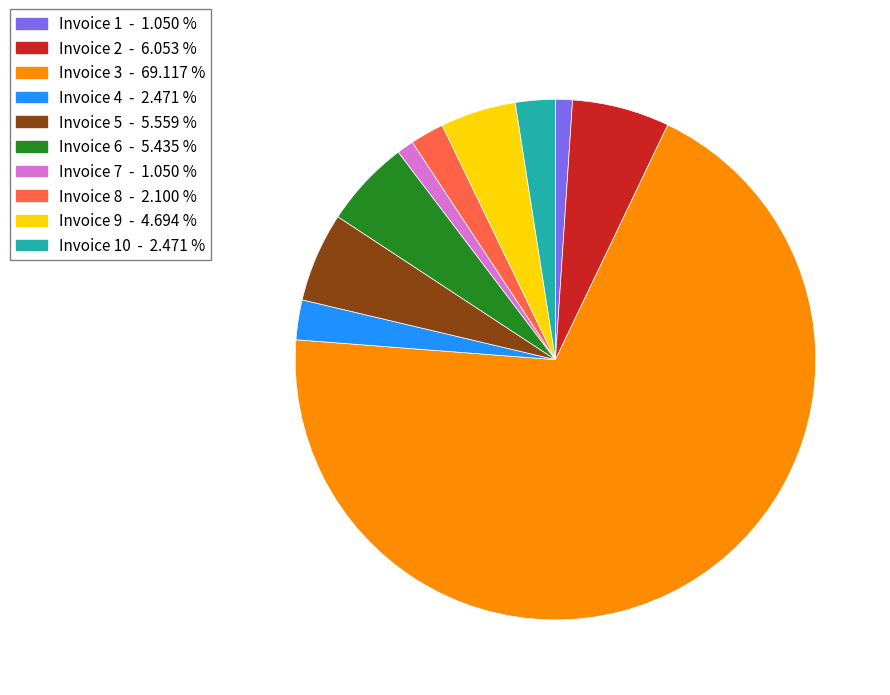

Is there a majority slice in this chart?

Yes